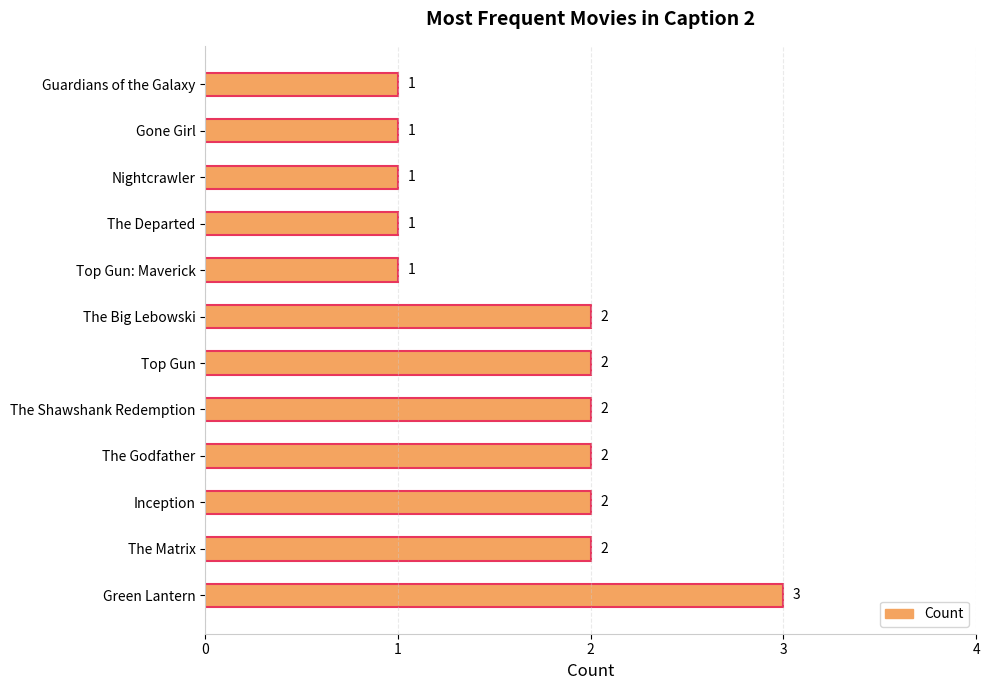

How many bars are there in total?

12